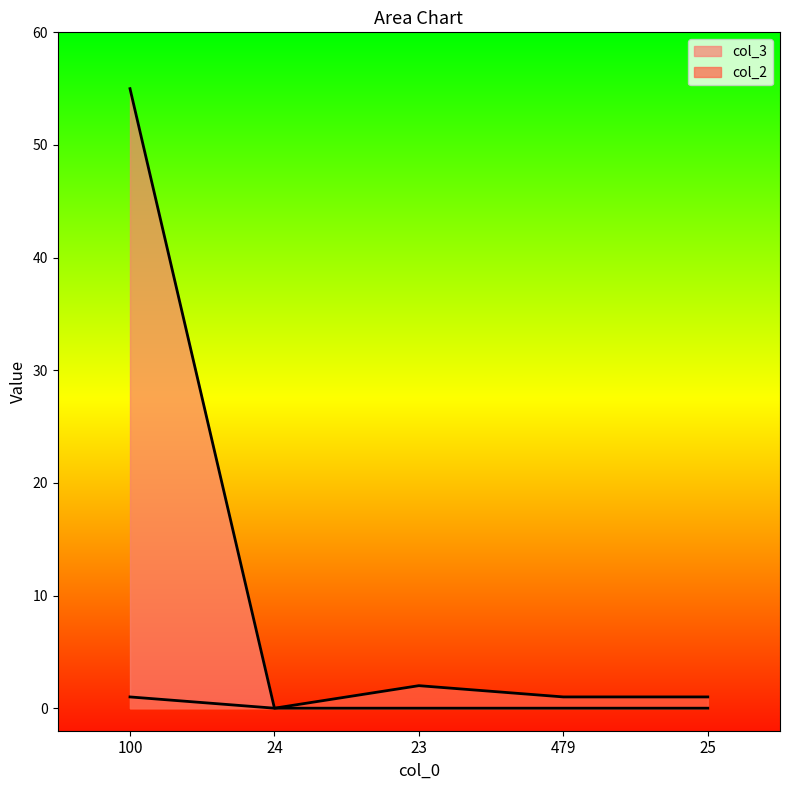

What is the difference between the maximum and second lowest values in the col_2 series?

1